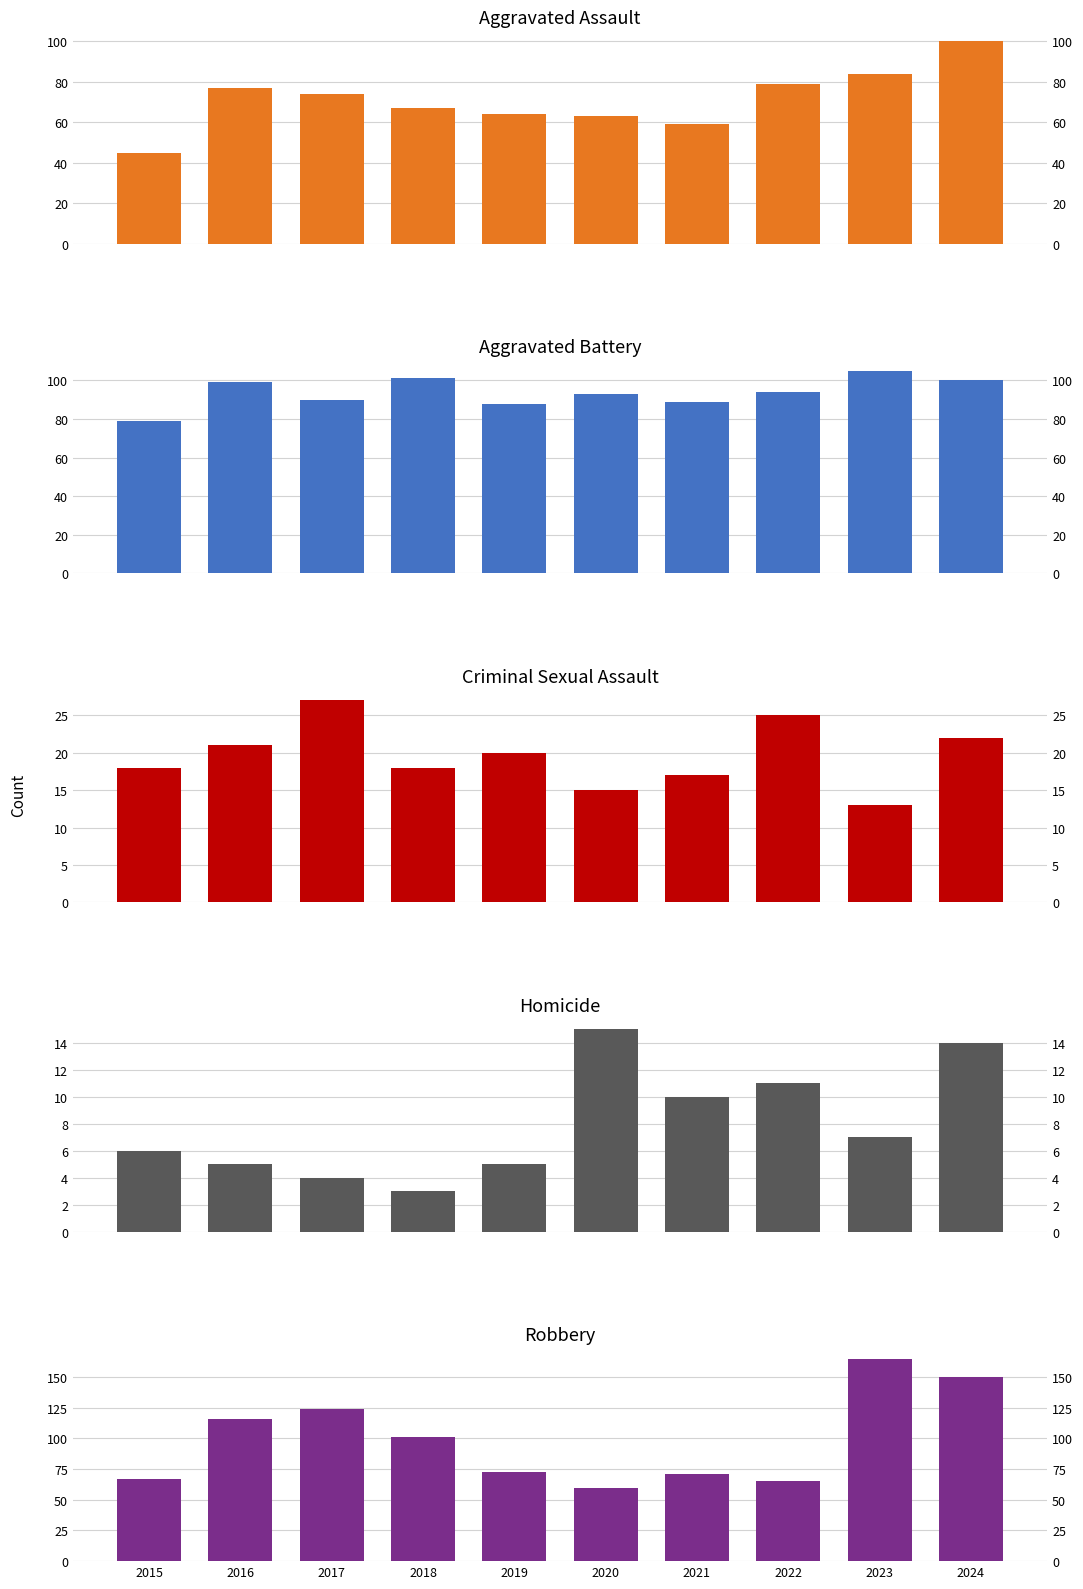

What is the average value of the Homicide series?

8